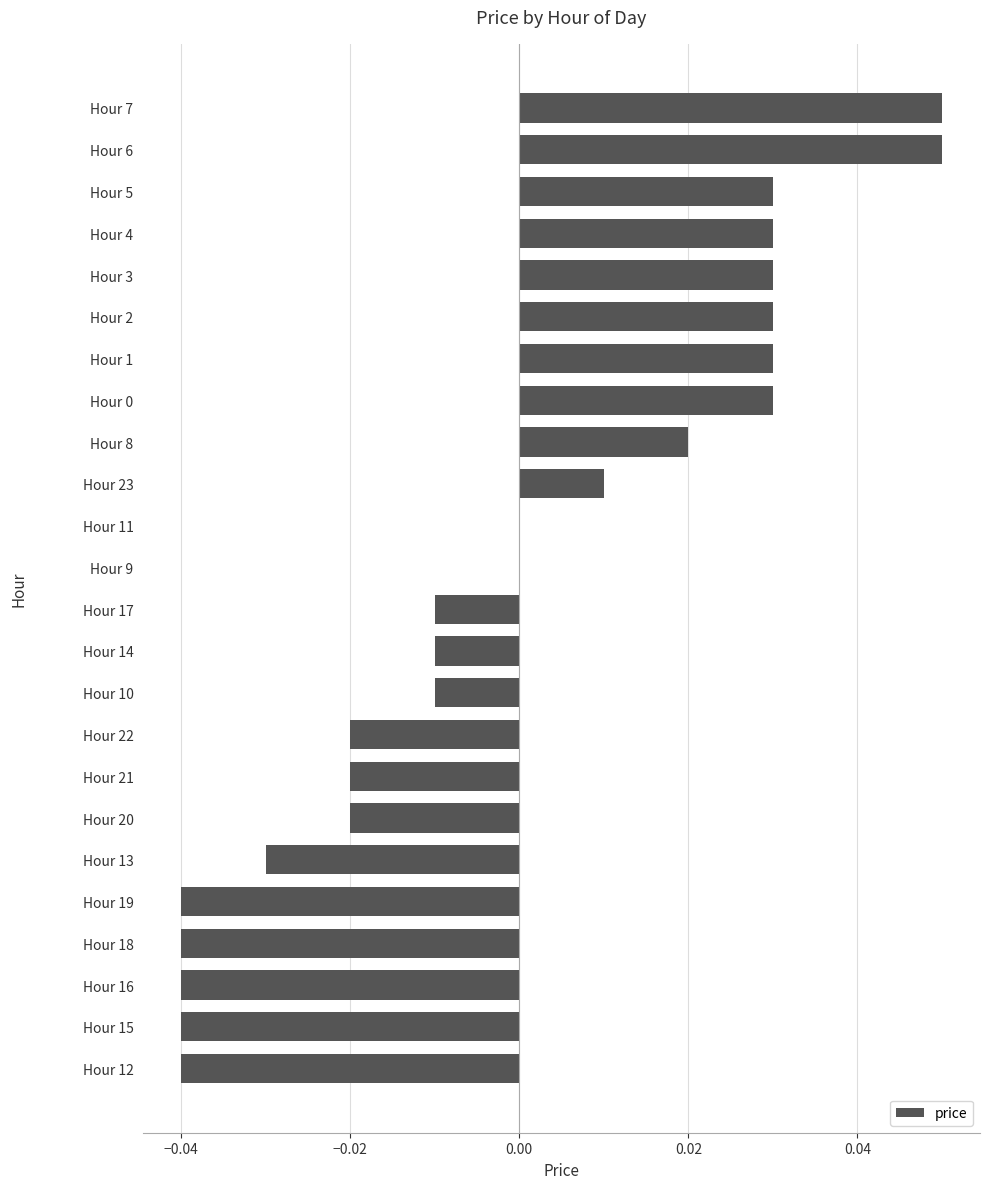

Between Hour 4 and Hour 20, which is larger?

Hour 4